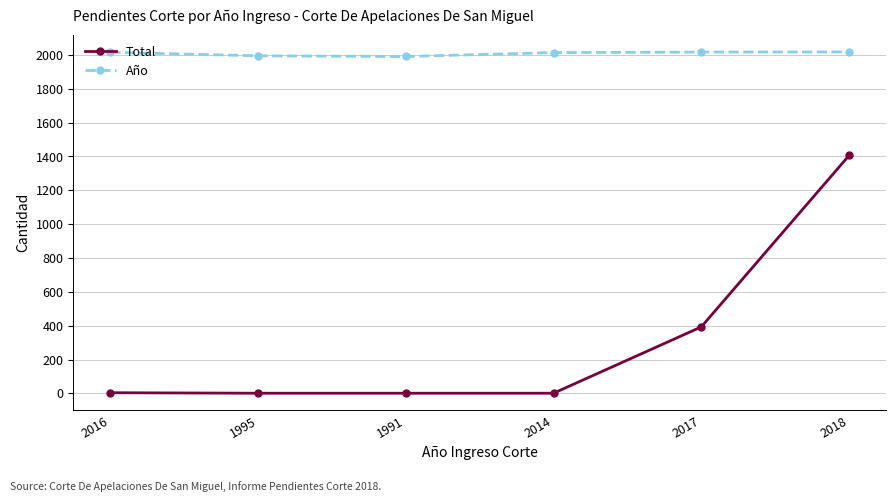

How many distinct data groups are displayed?

2